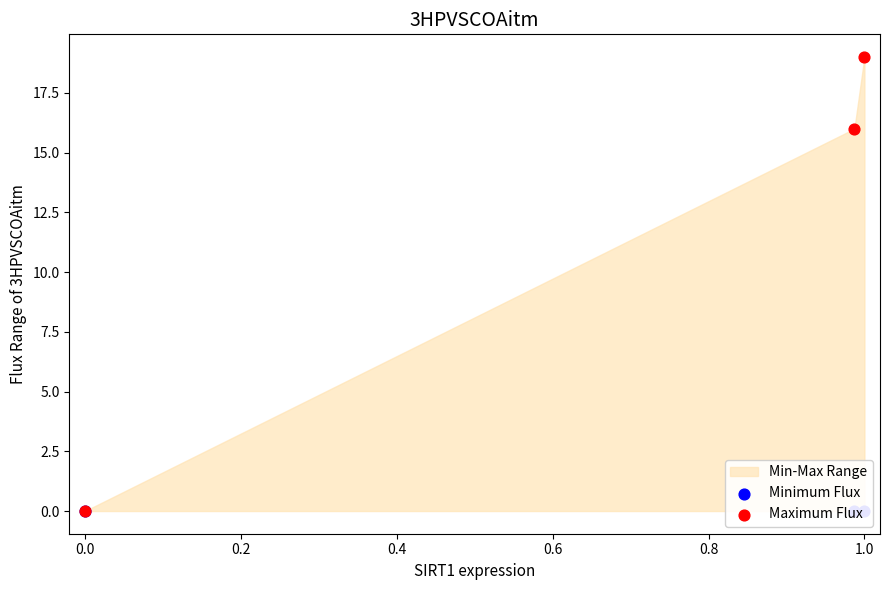

Which series reaches the minimum Y coordinate?

Minimum Flux